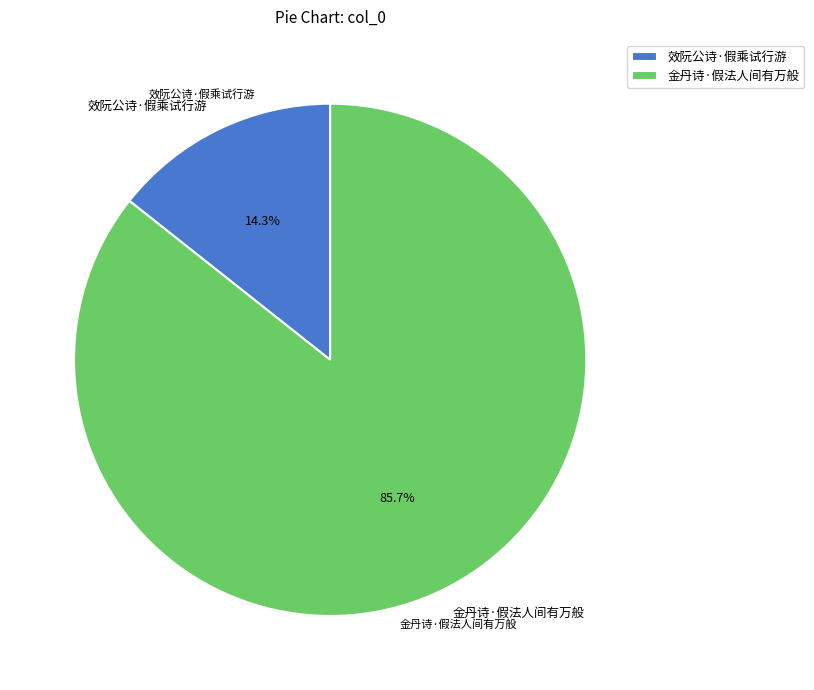

What percentage is NOT represented by 效阮公诗·假乘试行游?

85.7%